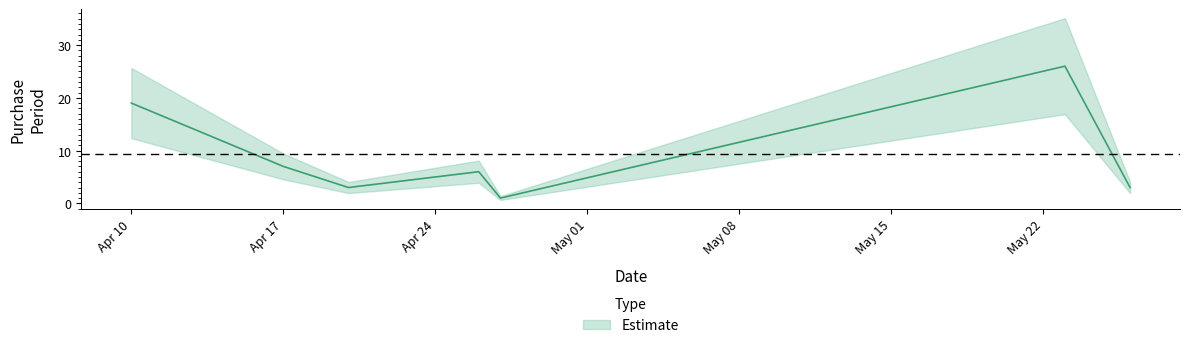

Approximately how many times larger is the value at 2017-04-26 compared to 2017-04-20?

2.0